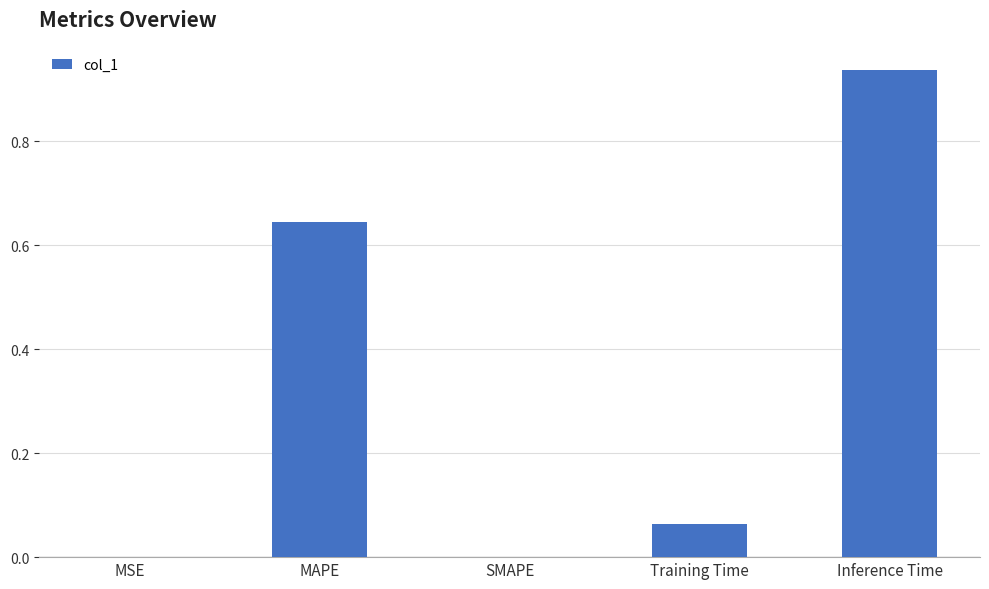

At which category does the chart reach its peak across all series?

Inference Time